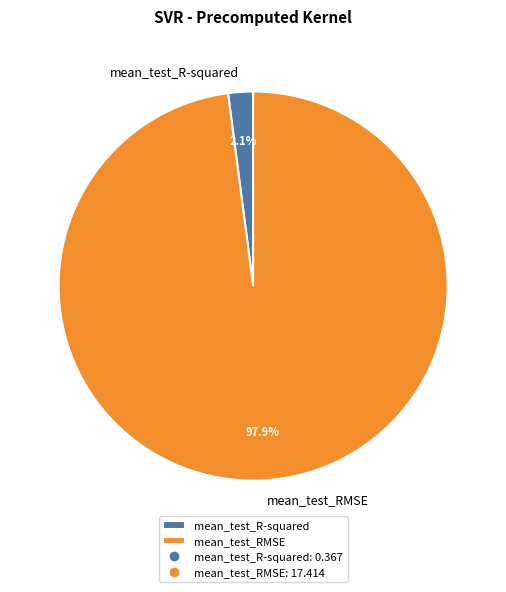

Which has a higher value, mean_test_R-squared or mean_test_RMSE?

mean_test_RMSE